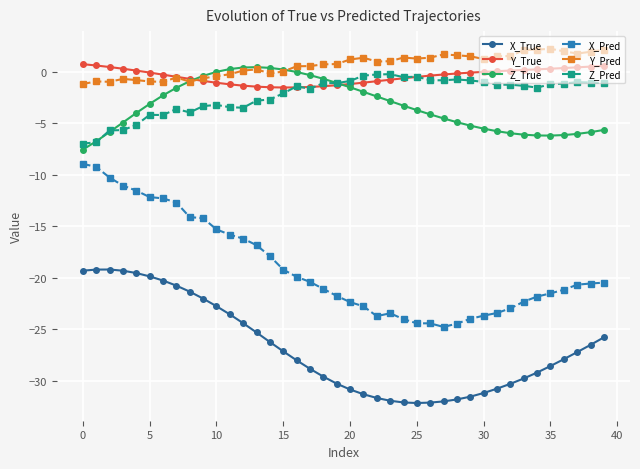

What is the minimum value shown in the chart?

-32.2